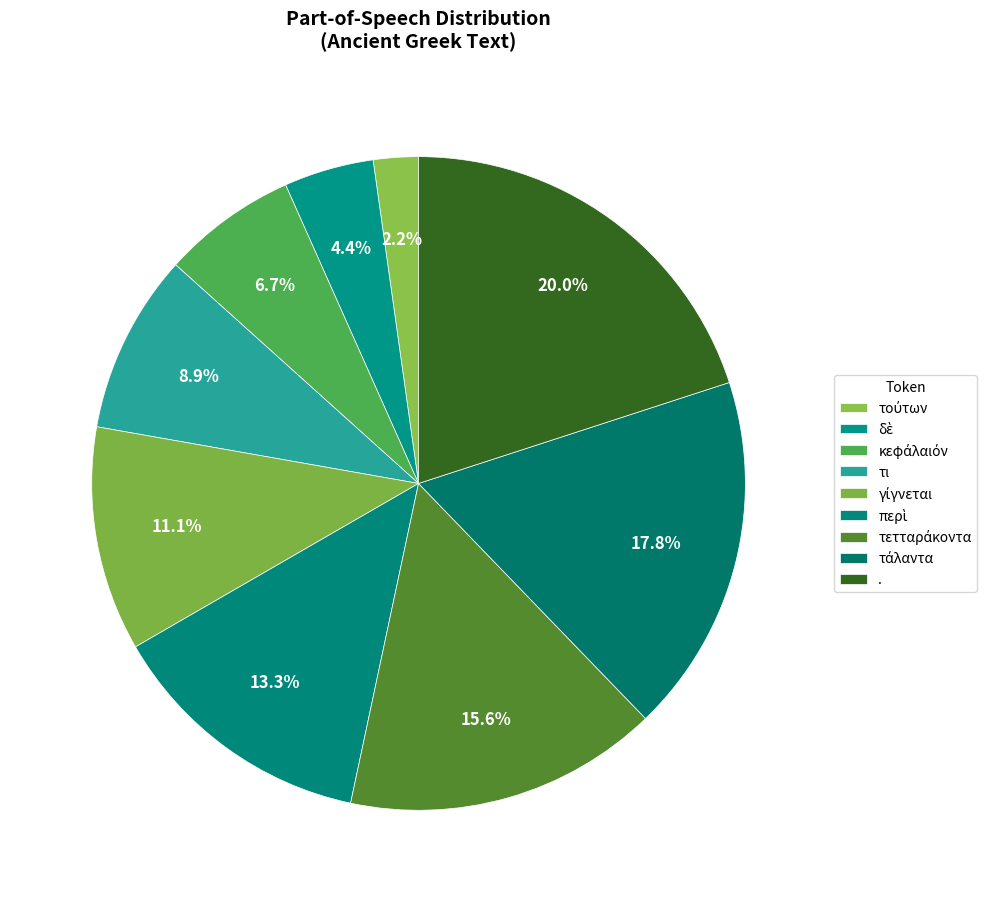

To the nearest percent, what percentage of the pie is τι?

9%